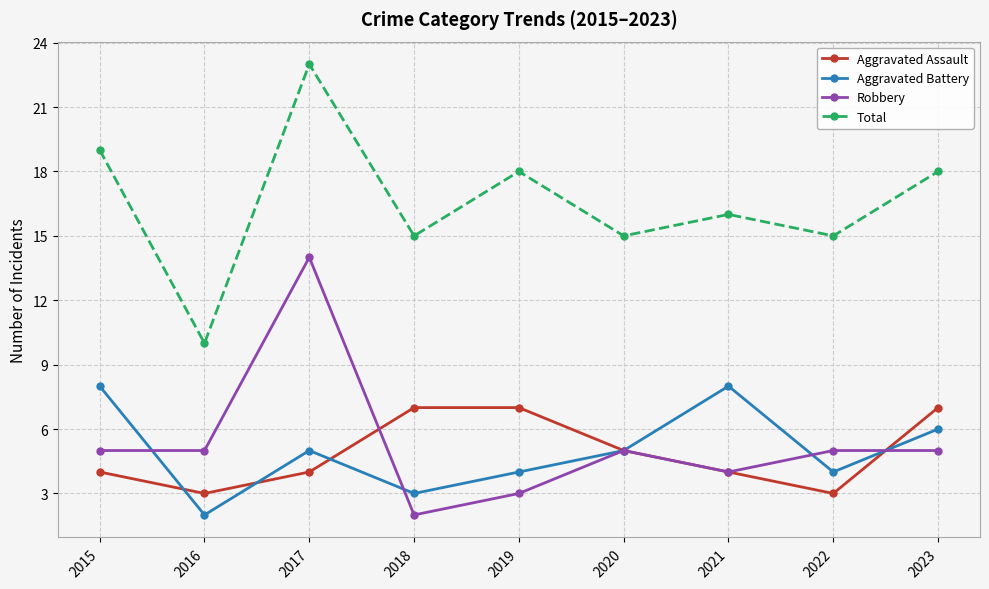

What is the minimum value for Robbery?

2